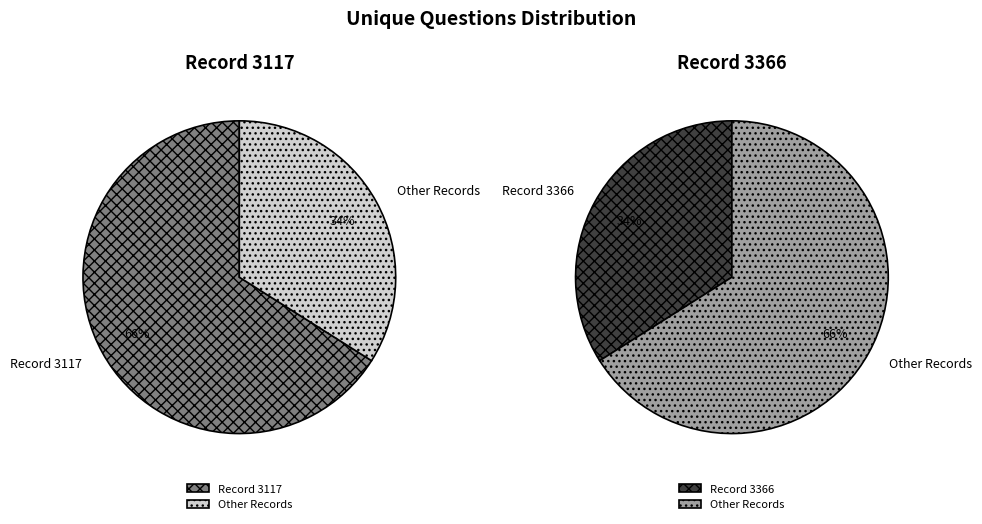

To the nearest percent, what percentage of the pie is 3117?

66%